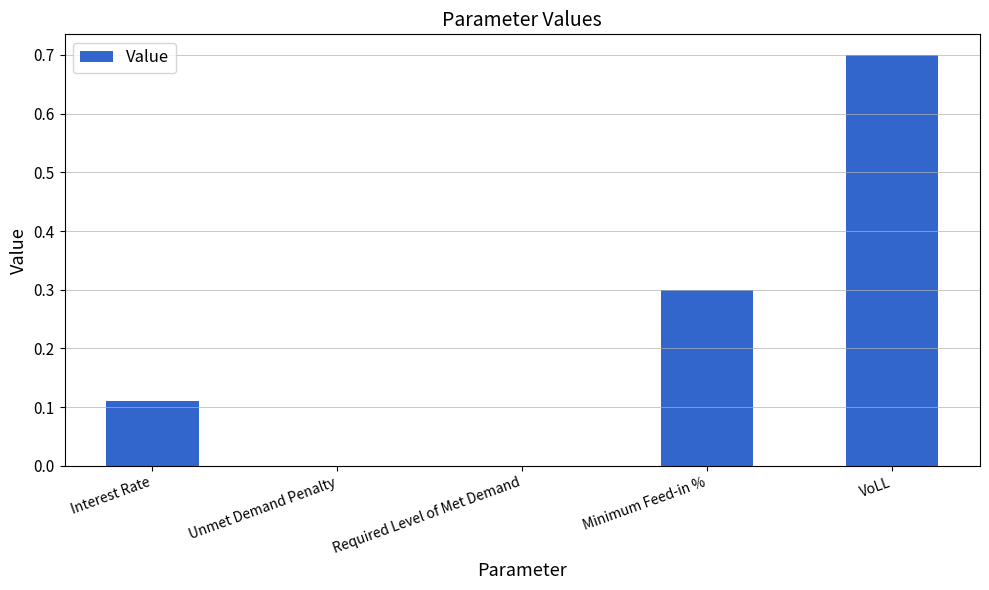

Which label corresponds to the largest value in the chart?

VoLL